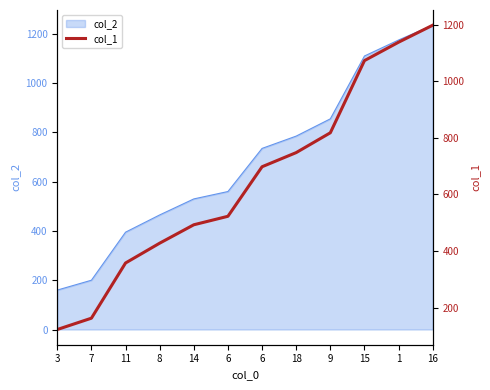

How many data points are above 698?

5